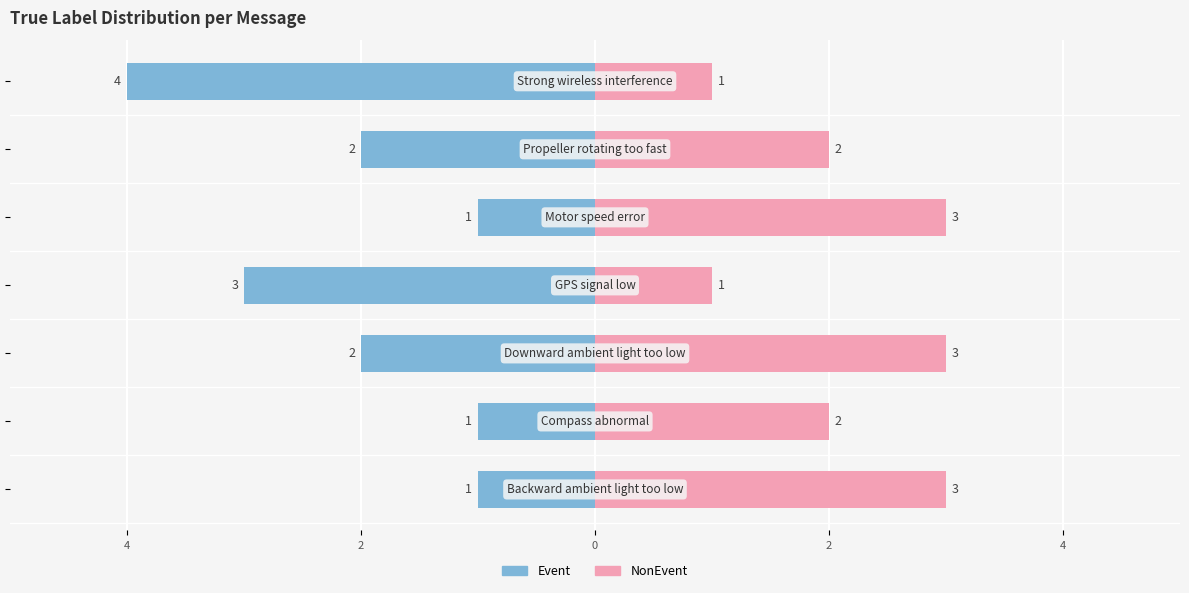

What is the sum of all NonEvent values?

15